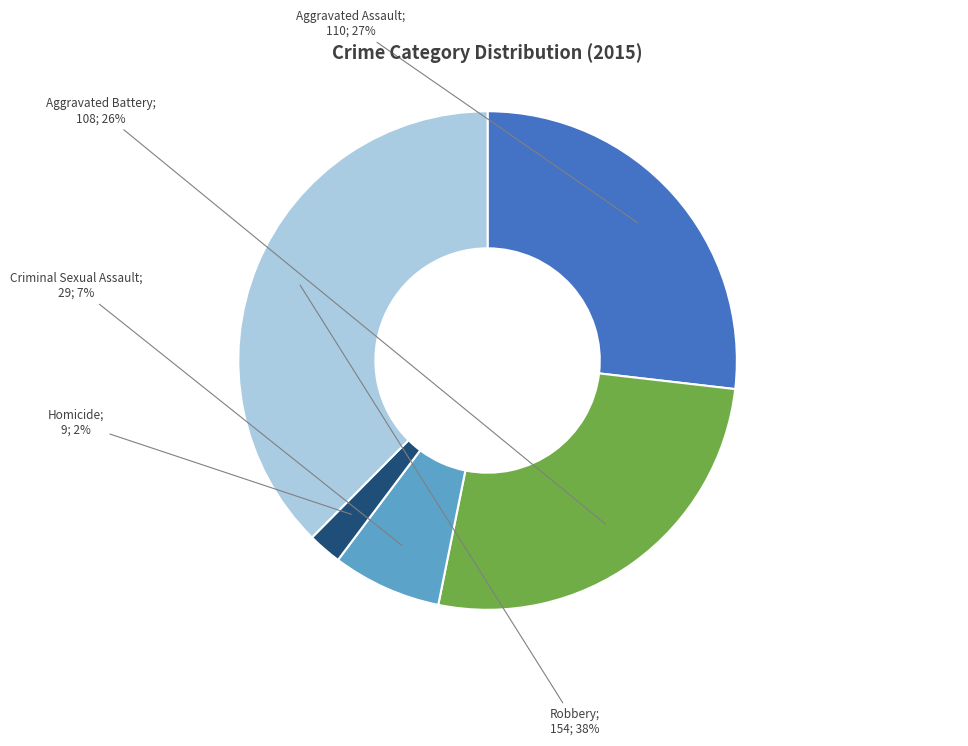

Is there a majority slice in this chart?

No